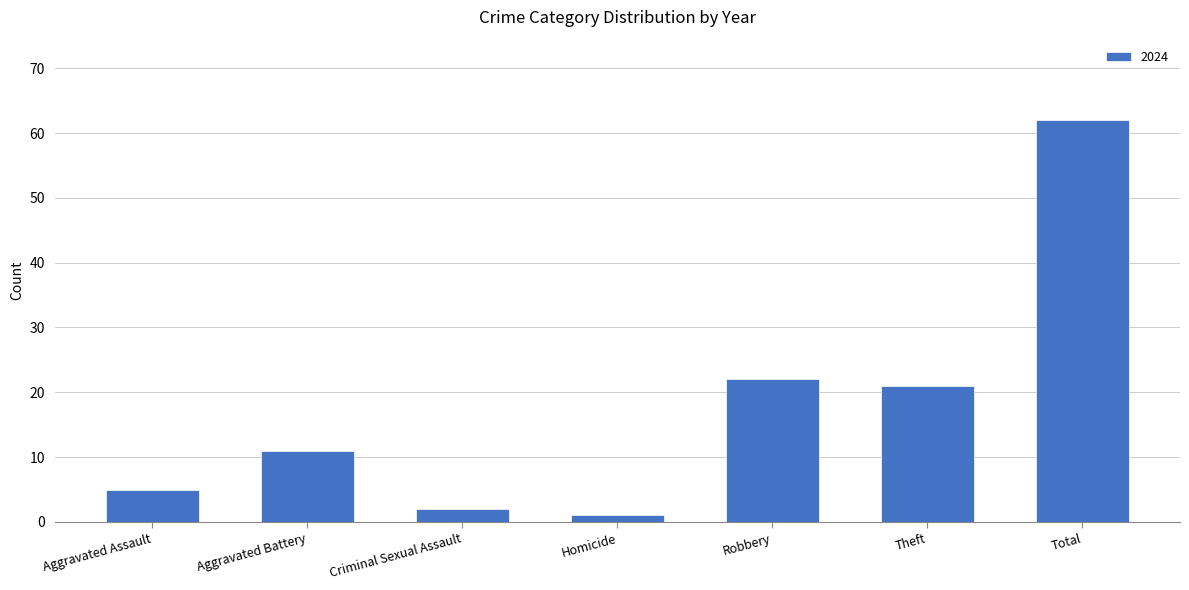

What is the average value?

18